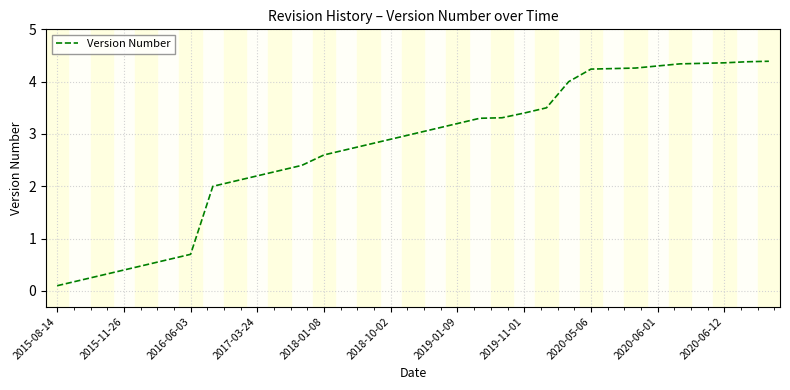

What is the maximum value shown in the chart?

4.4